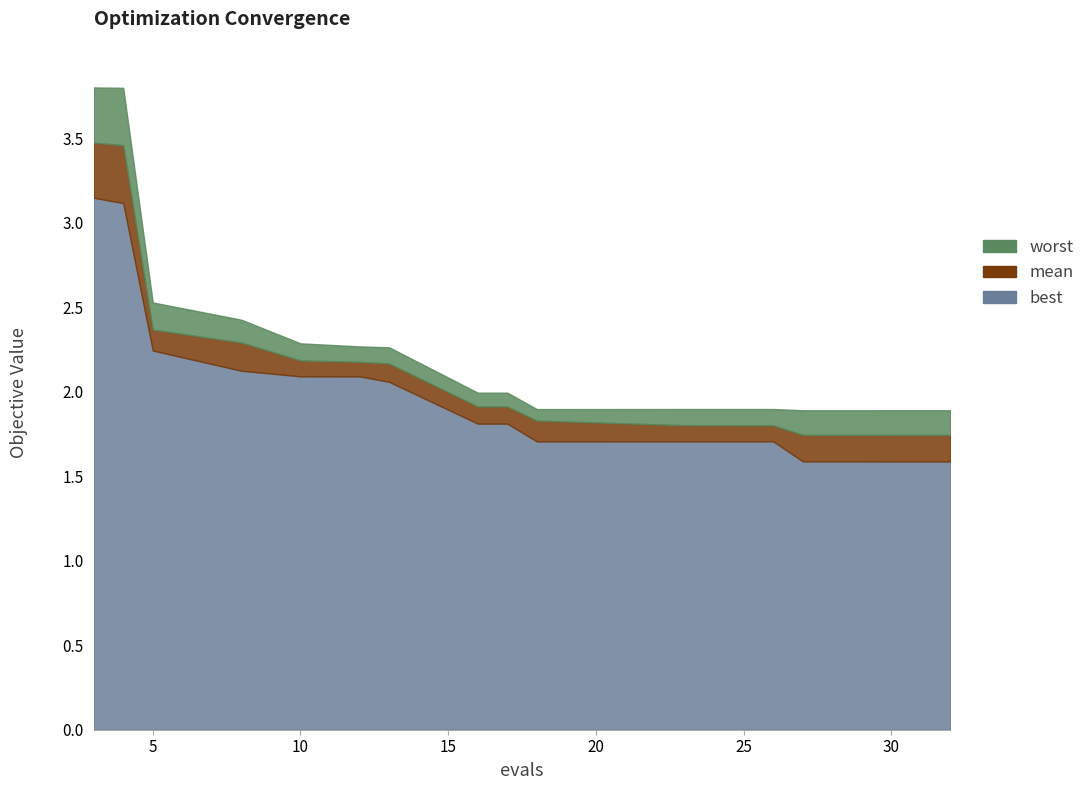

At how many categories does at least one series exceed 3?

2